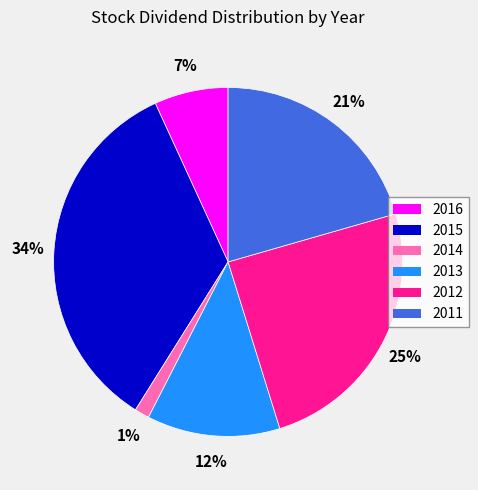

The 2012 slice represents 11% of the pie. True or false?

False